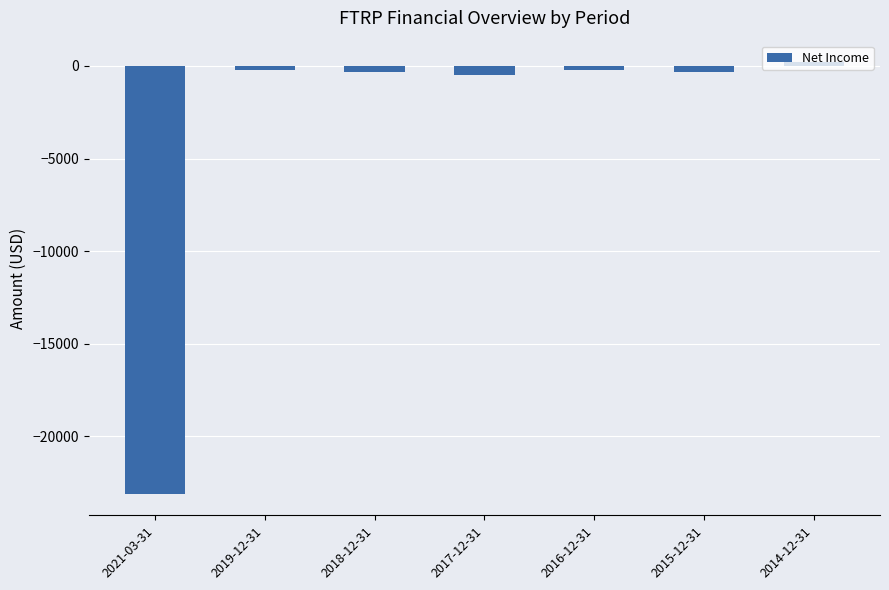

What is the change in value from 2017-12-31 to 2016-12-31?

+300